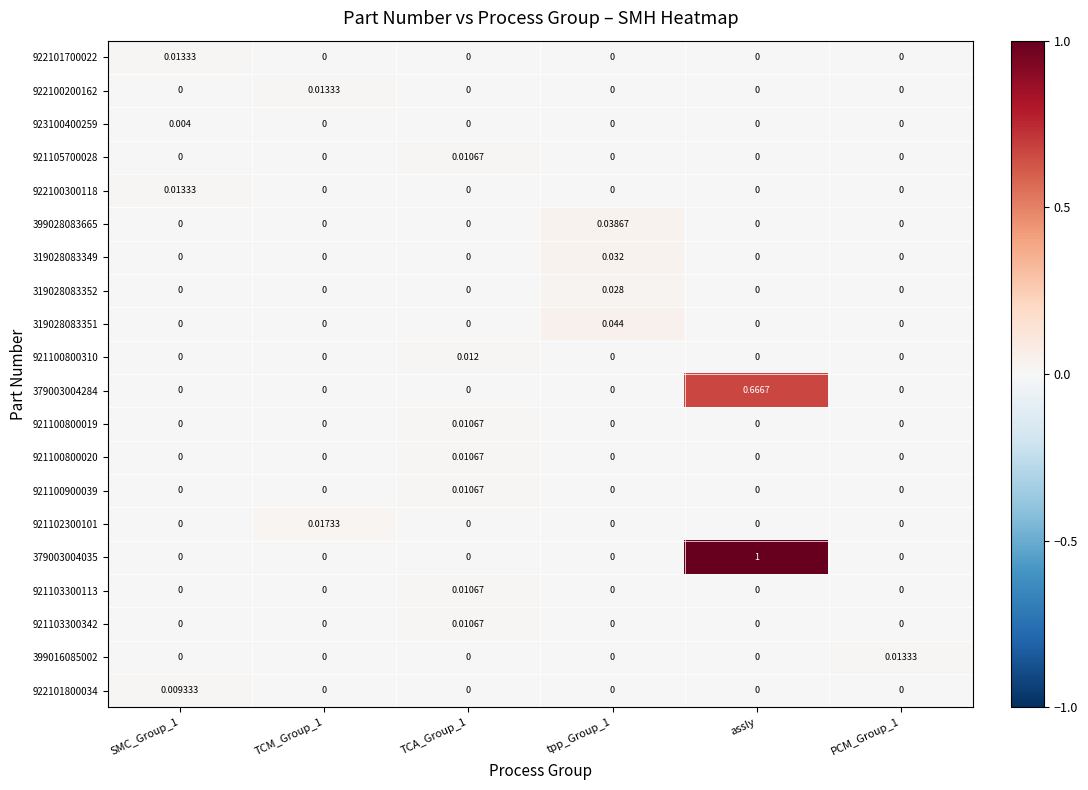

How many data points does each series have?

6